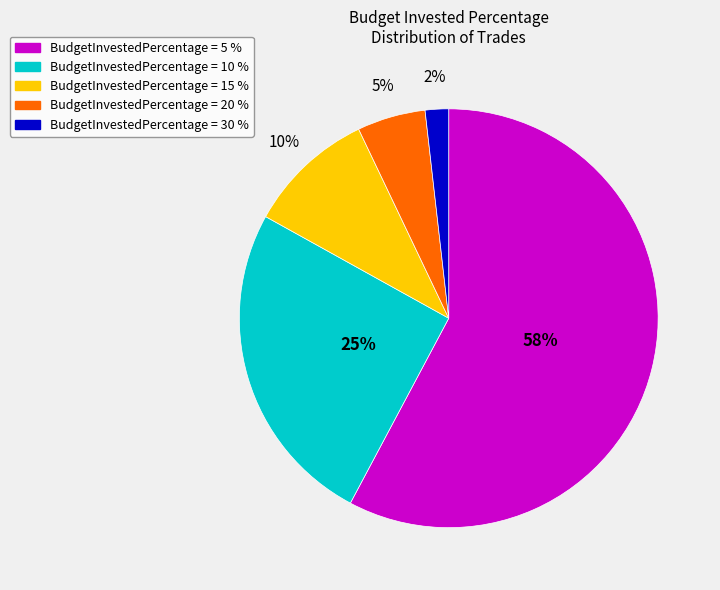

Does any single category account for the majority?

Yes